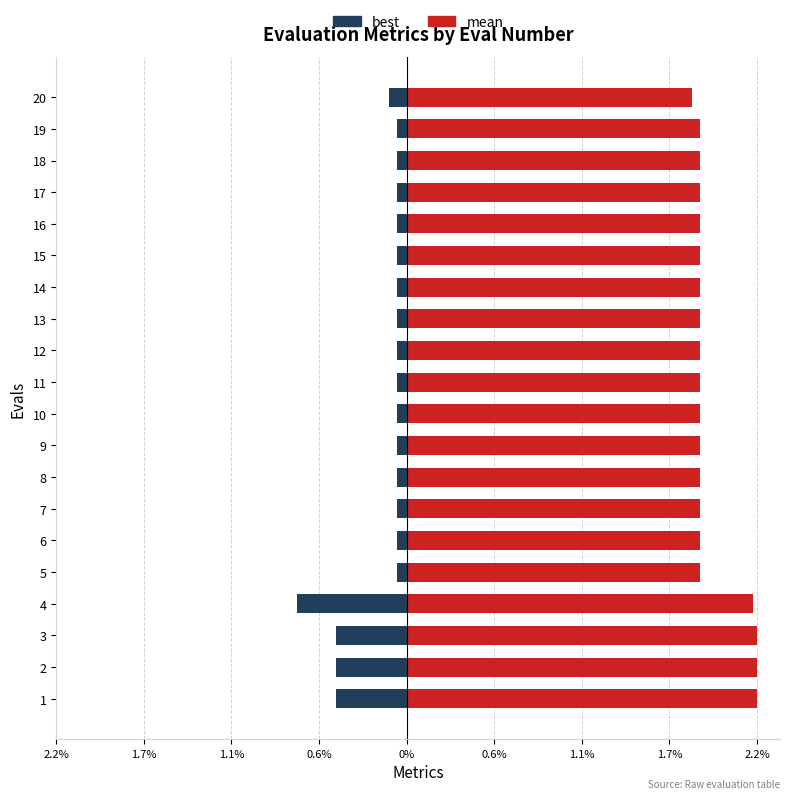

What is the approximate value of best at 17?

-0.1